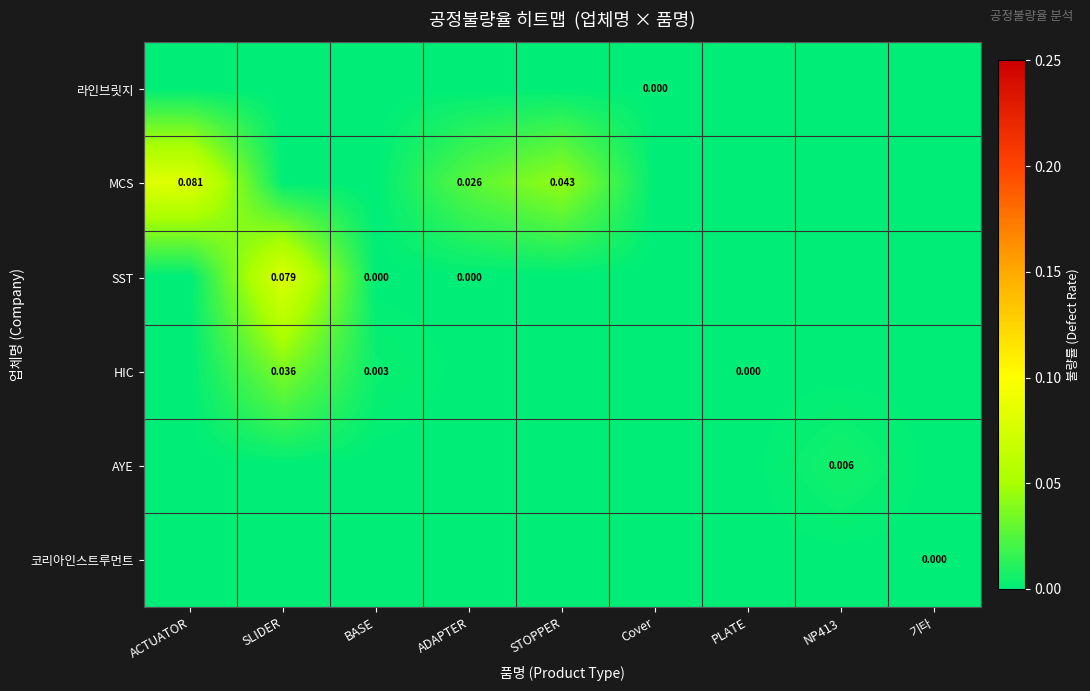

List the labels in order of MCS value, largest first.

ACTUATOR, STOPPER, ADAPTER, SLIDER, BASE, Cover, PLATE, NP413, 기타